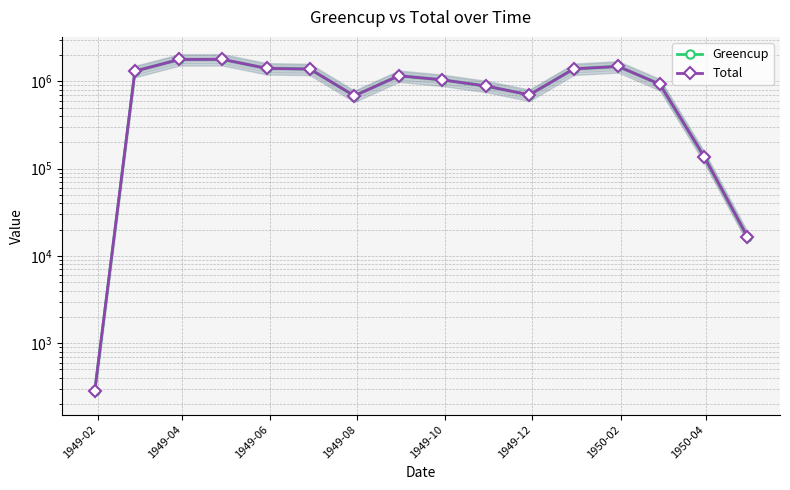

Is the value of Greencup at 8 greater than the value of Total at 8?

No